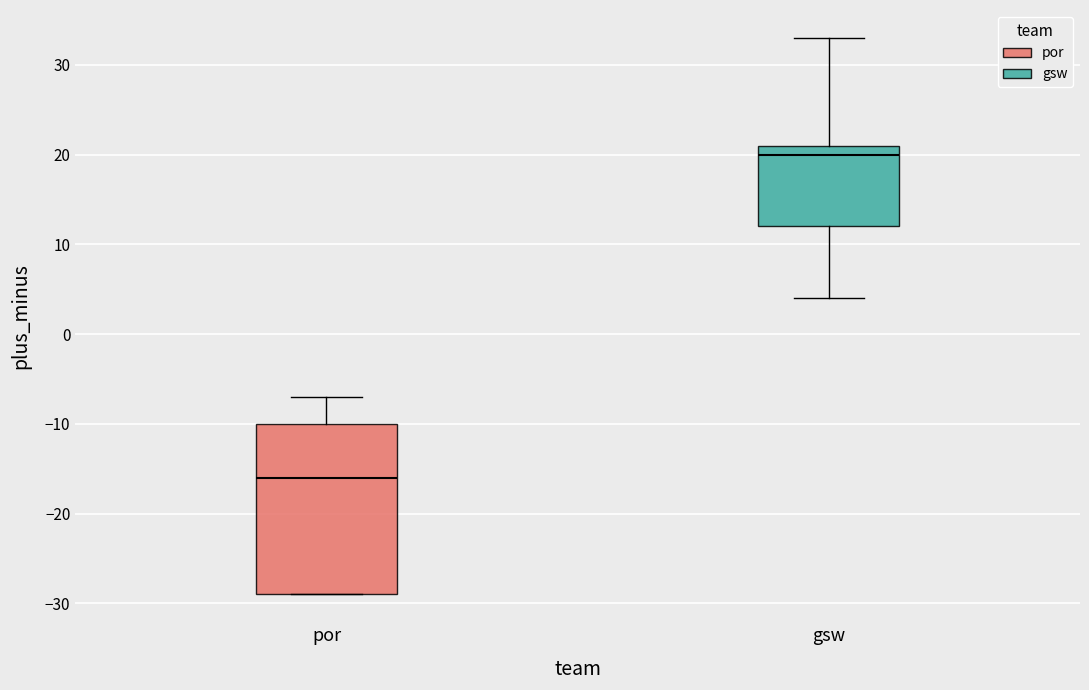

Where does the upper whisker of the box for gsw end on the y-axis? The values are not printed on the chart, so give them approximately, as read against the axis.

33